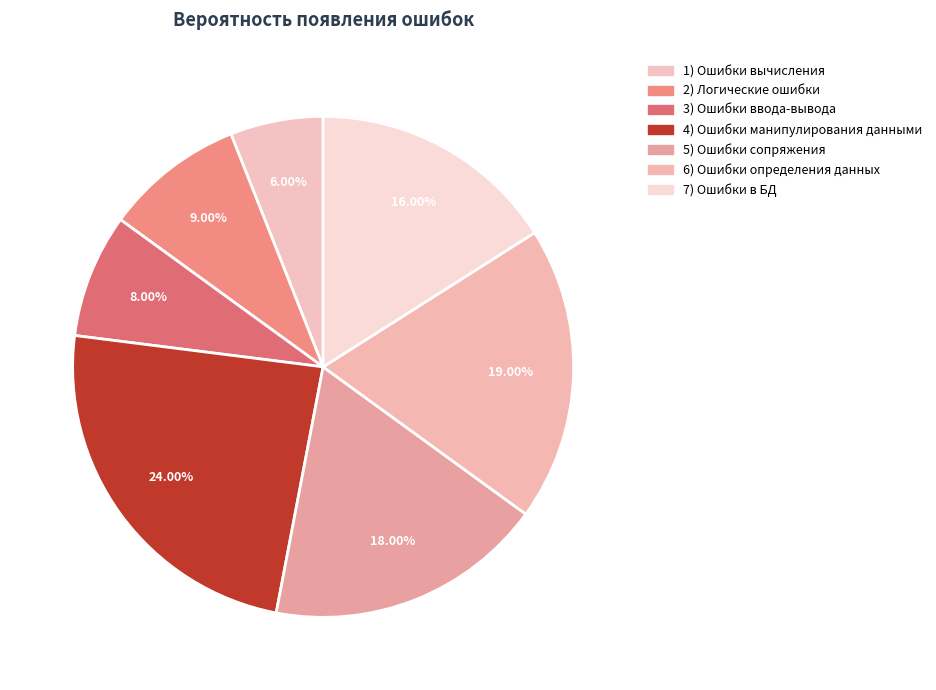

To the nearest percent, what portion does 4) Ошибки манипулирования данными represent?

24%